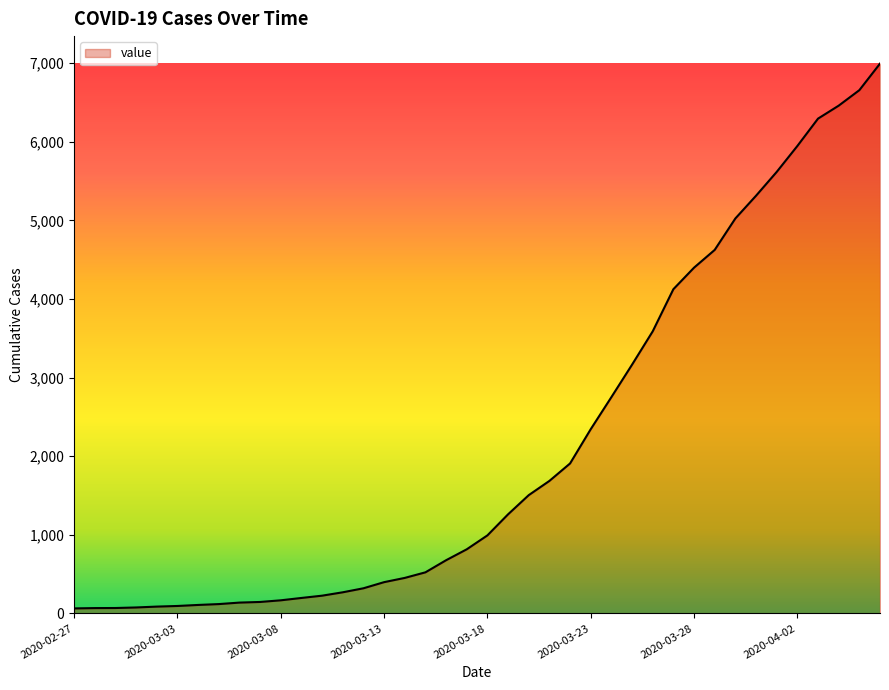

What is the greatest value displayed?

6995